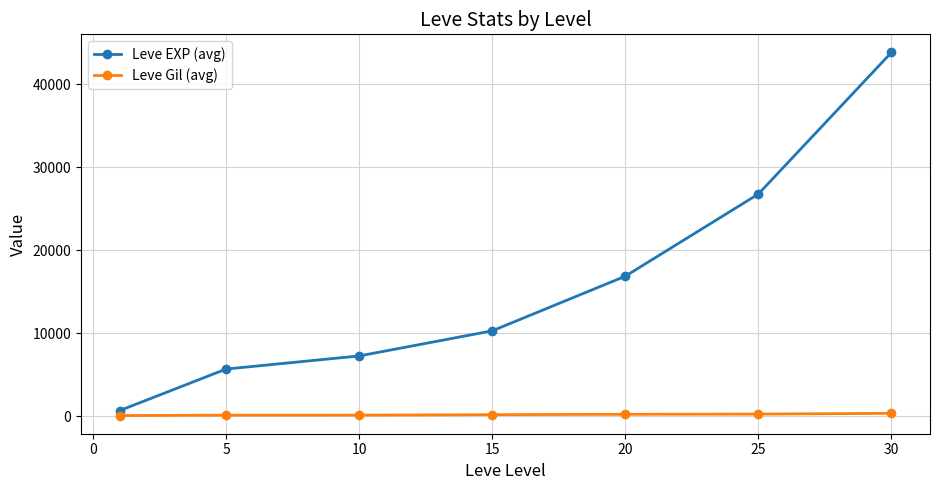

Rank the series by their maximum value, from highest to lowest.

Leve EXP (avg), Leve Gil (avg)